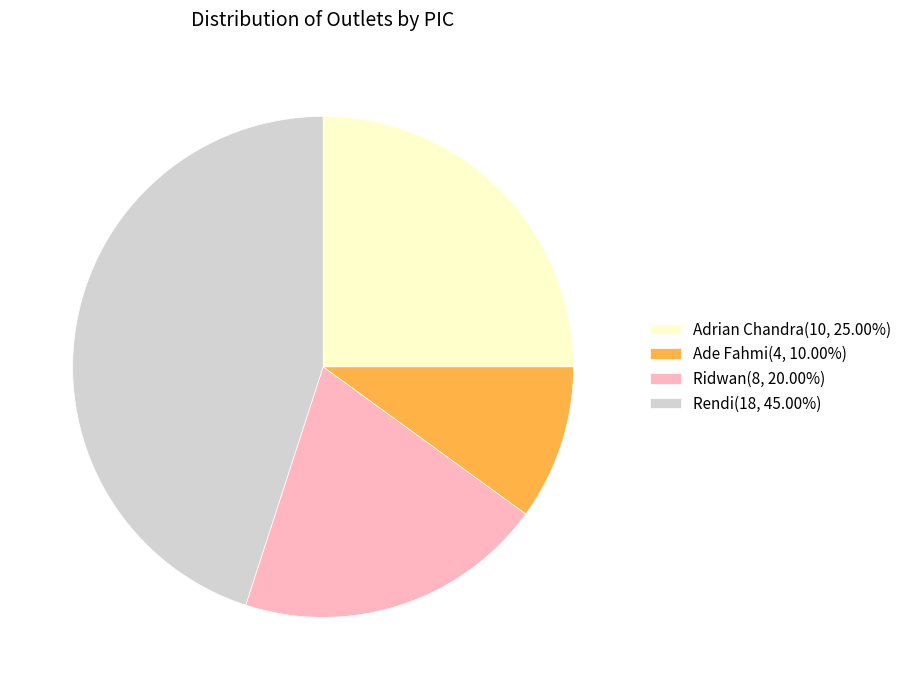

Does Adrian Chandra account for over 50% of the chart?

No